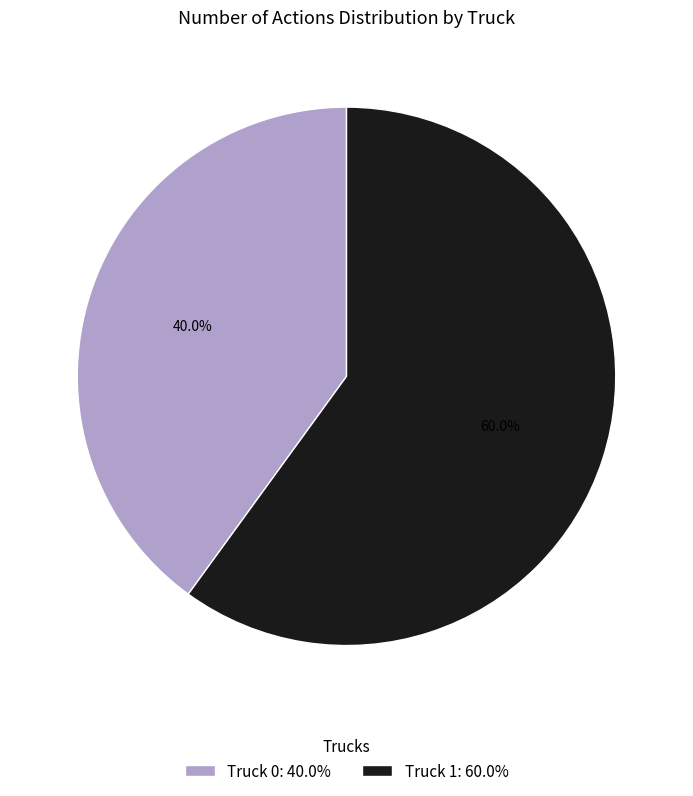

Rank the categories by value from highest to lowest.

Truck 1, Truck 0